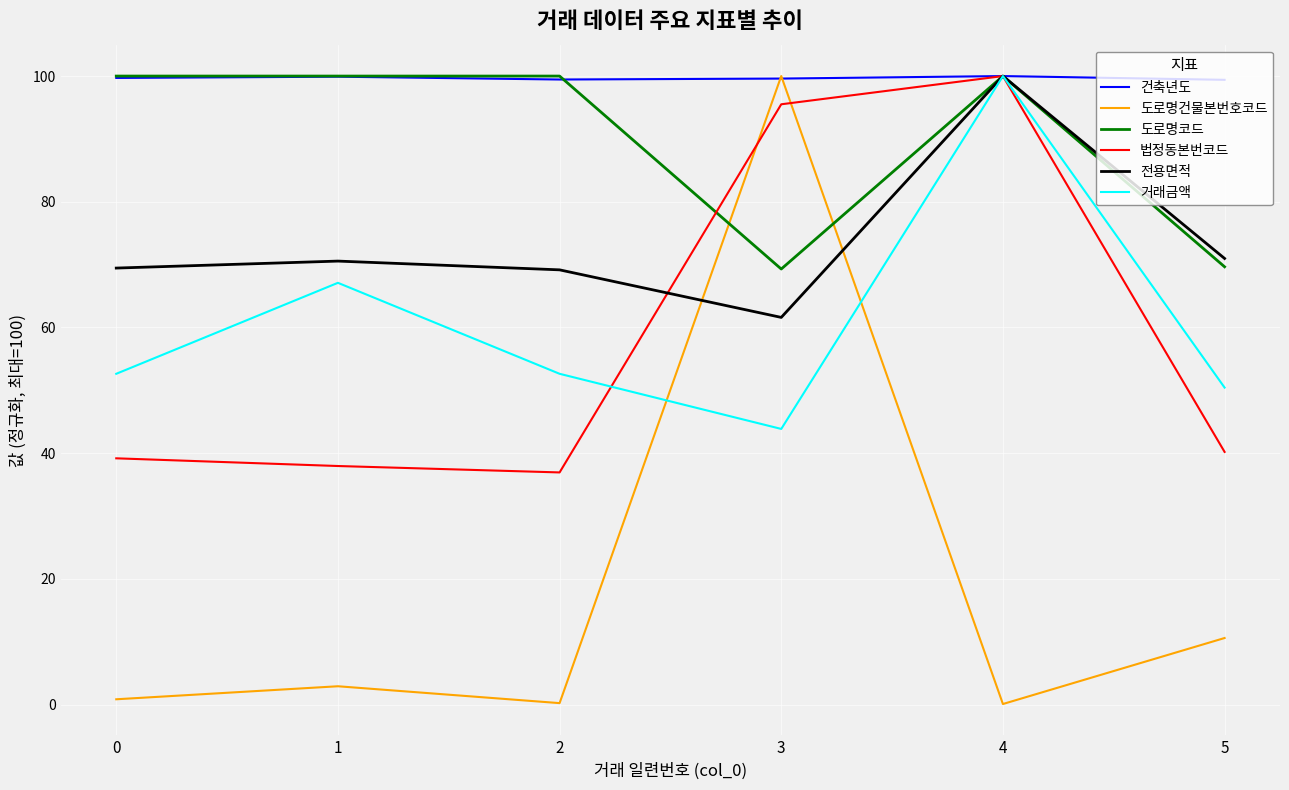

Does the chart display data point markers on the line(s)?

No